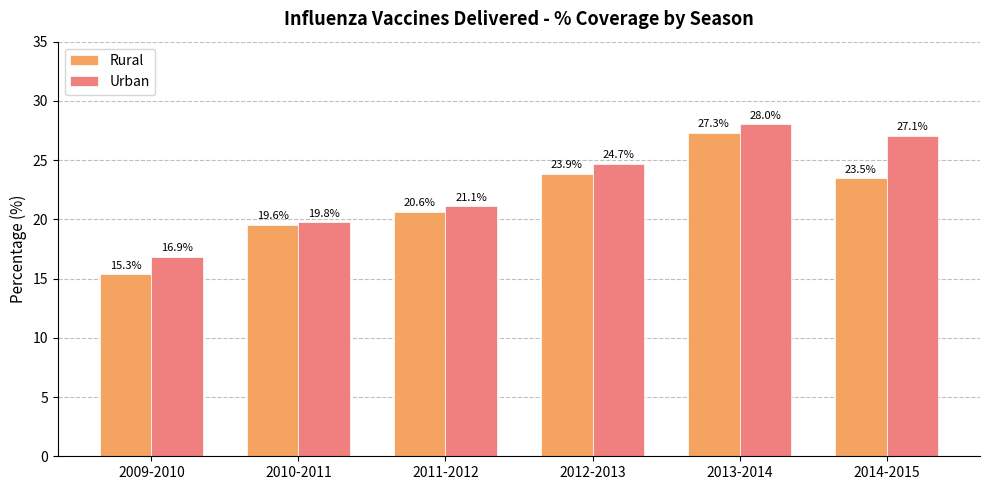

What are all the series names shown in the legend?

Rural, Urban